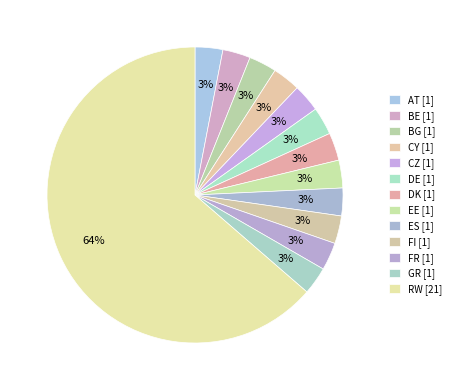

Count the number of slices in the pie.

13